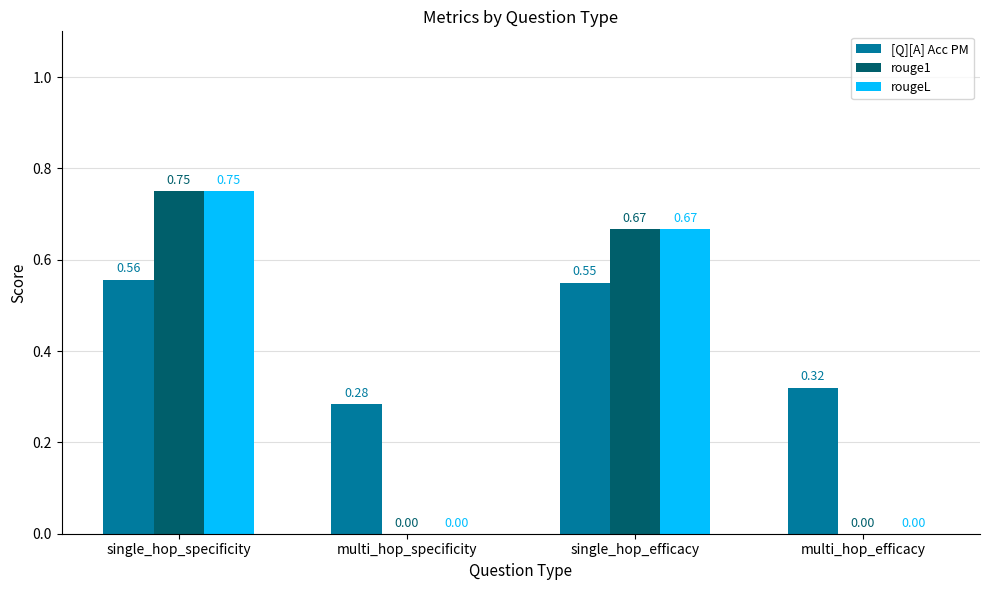

At which category is the sum across all series the highest?

single_hop_specificity